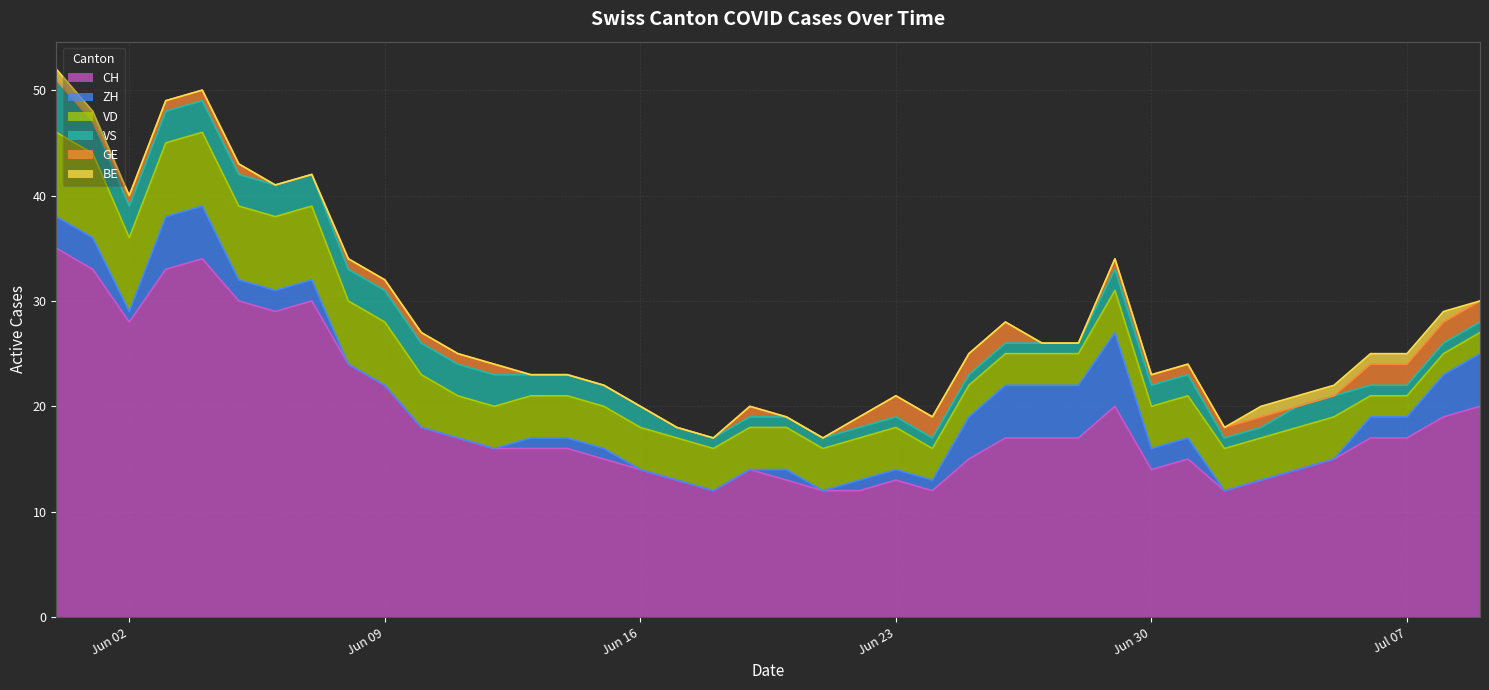

Is it true that BE equals 1 at 2020-07-03?

True